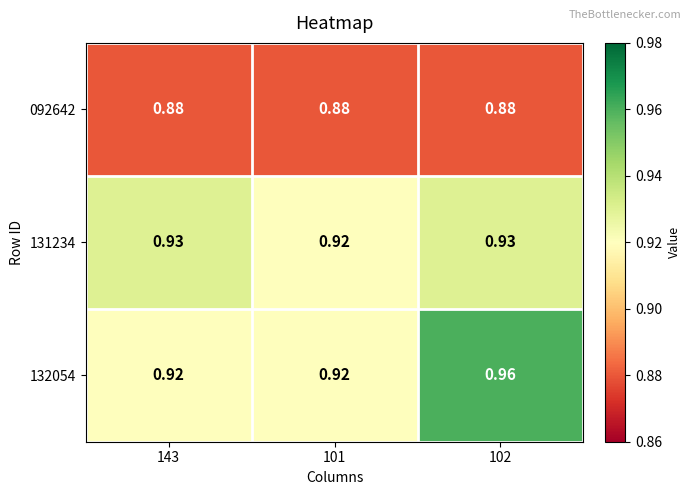

Is the value of 132054 at 102 greater than the value of 131234 at 101?

Yes